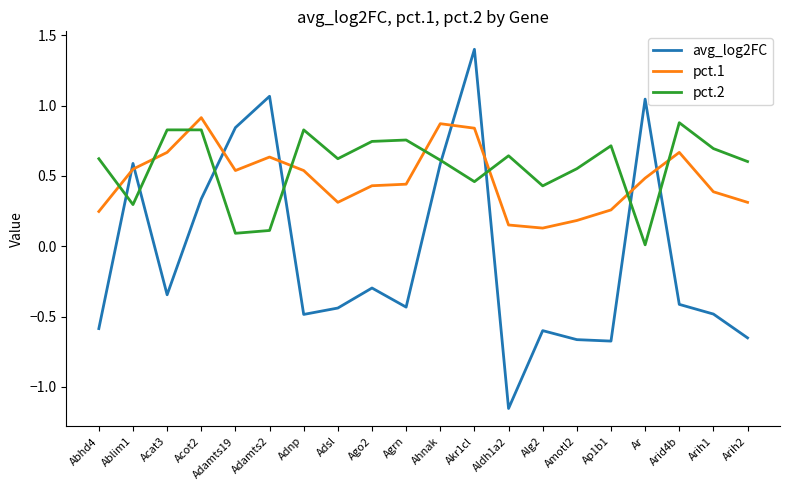

What position from the left is Agrn?

10